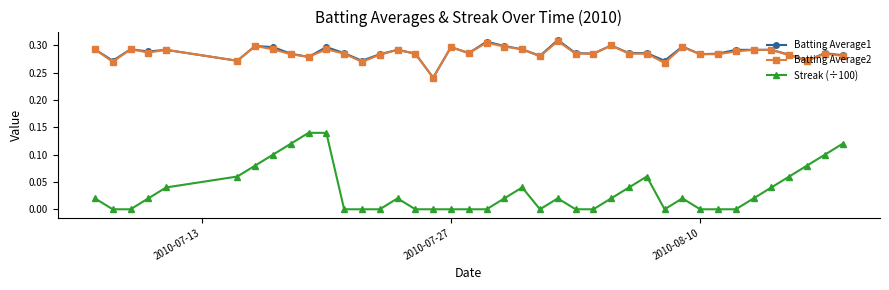

At how many categories does at least one series exceed 0?

40